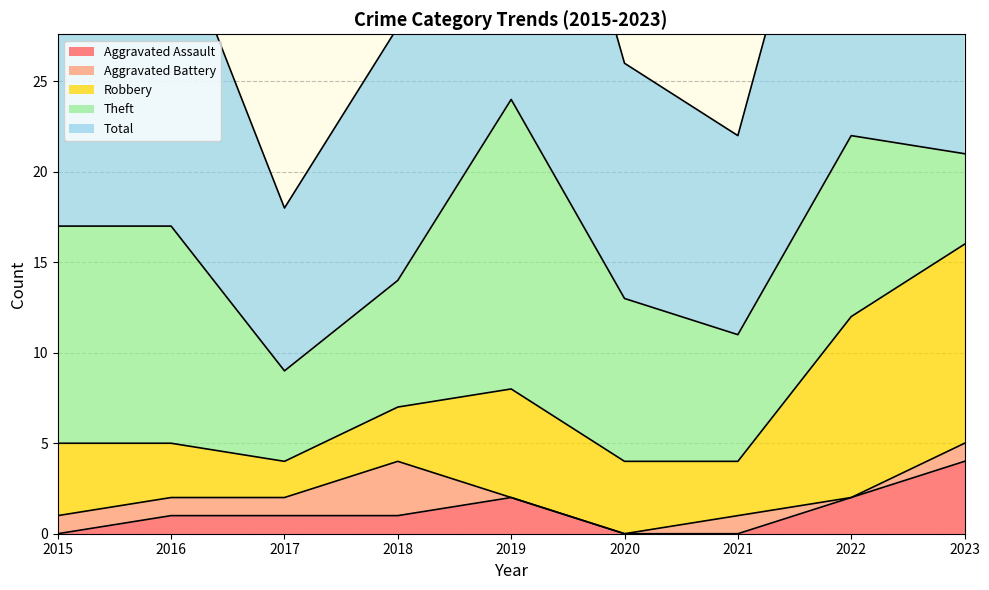

What is the value of the Aggravated Assault point at the 5th from the left?

2